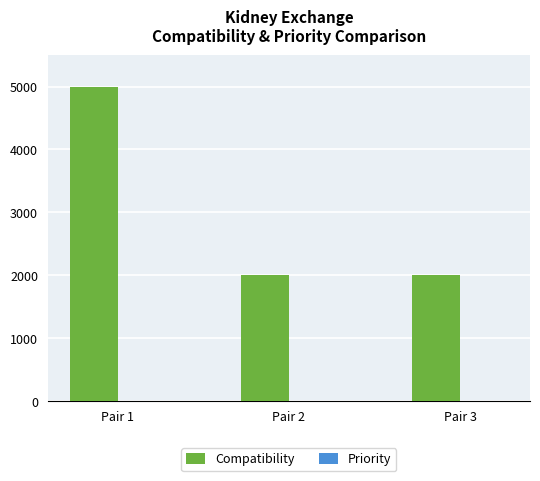

At which category does the chart reach its peak across all series?

Pair 1